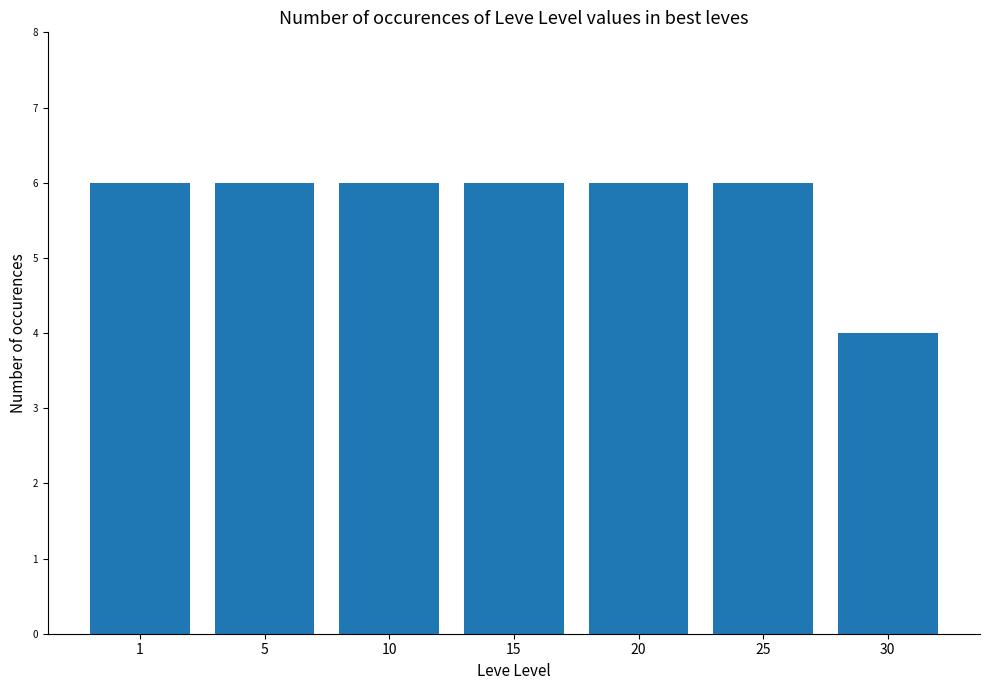

What is the sum of all values?

40